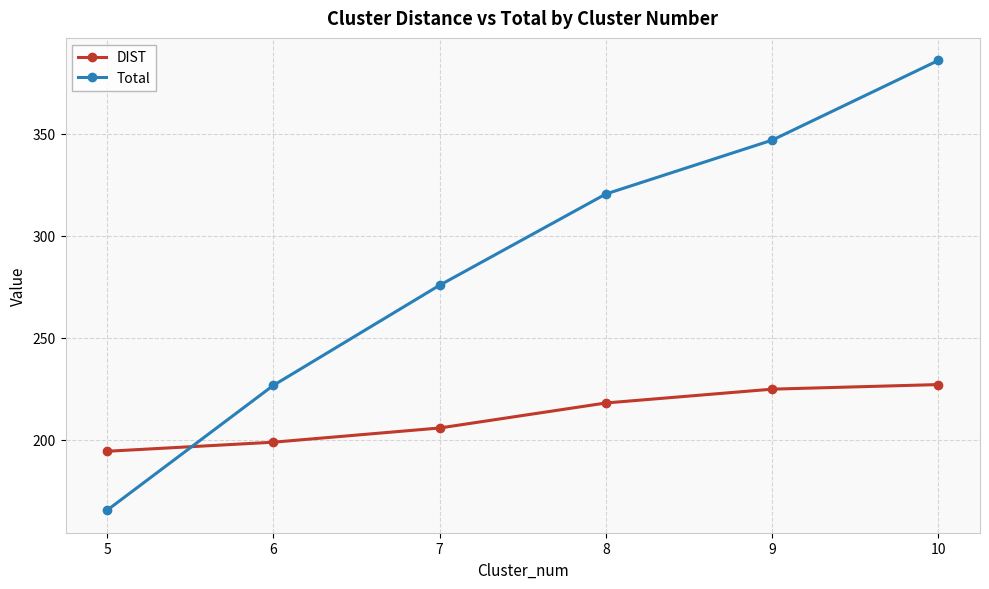

Where do Total and DIST first cross each other?

5 and 6